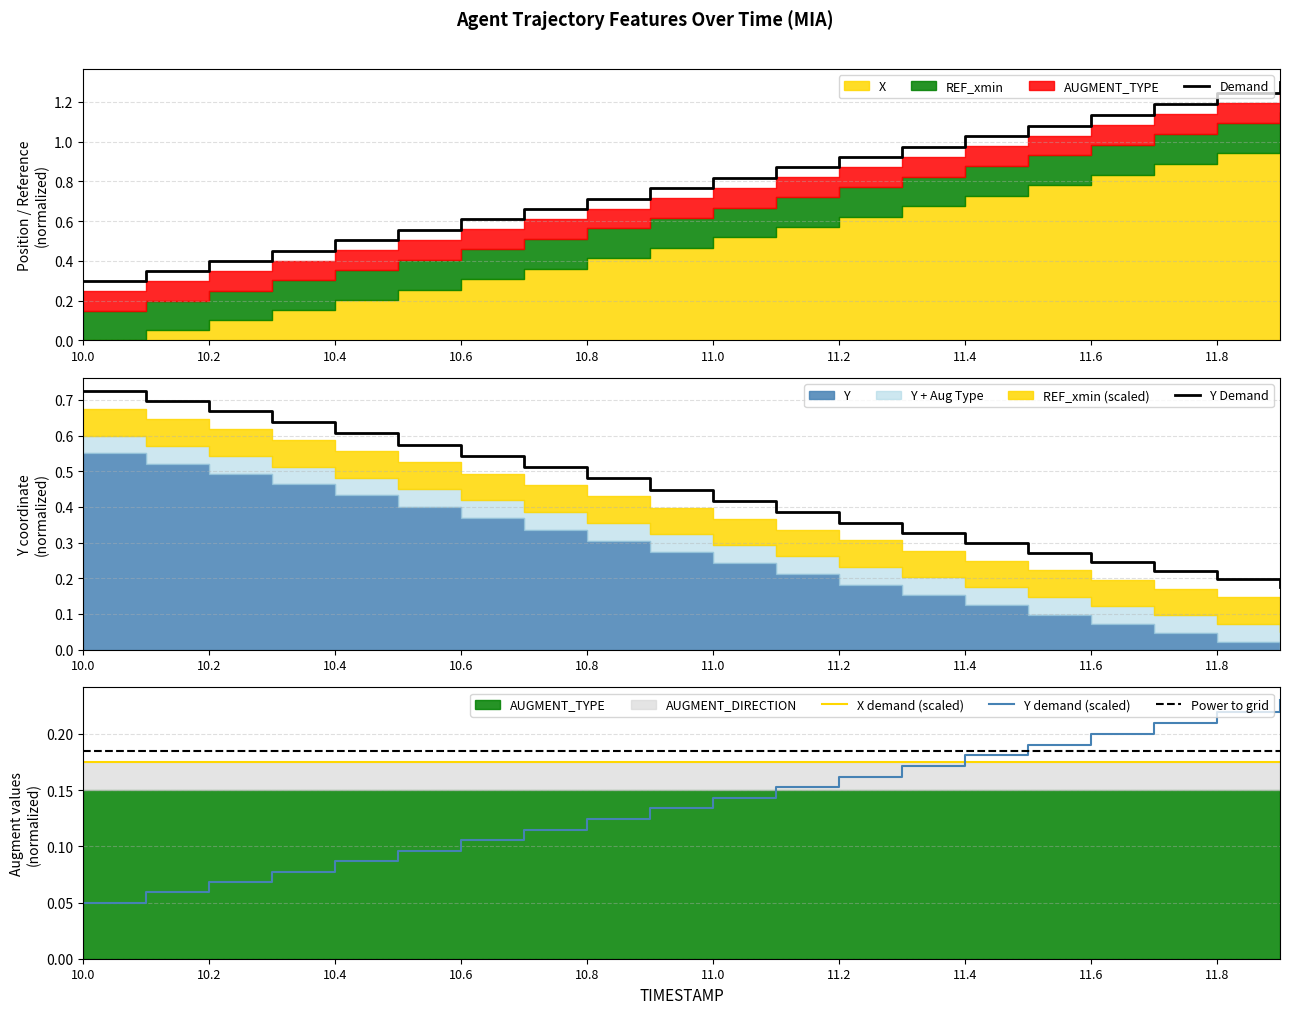

True or false: X demand (scaled) and Power to grid cross at least once.

False